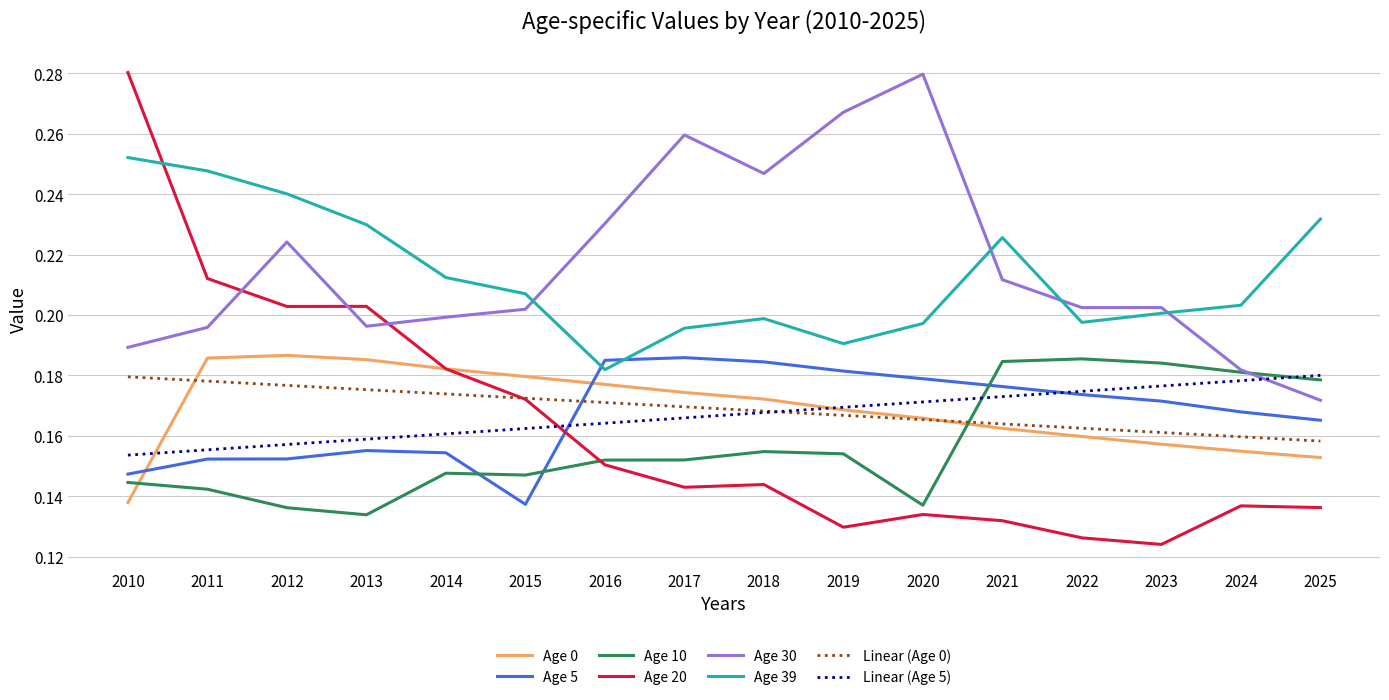

Which series has the widest spread of values?

Age 20